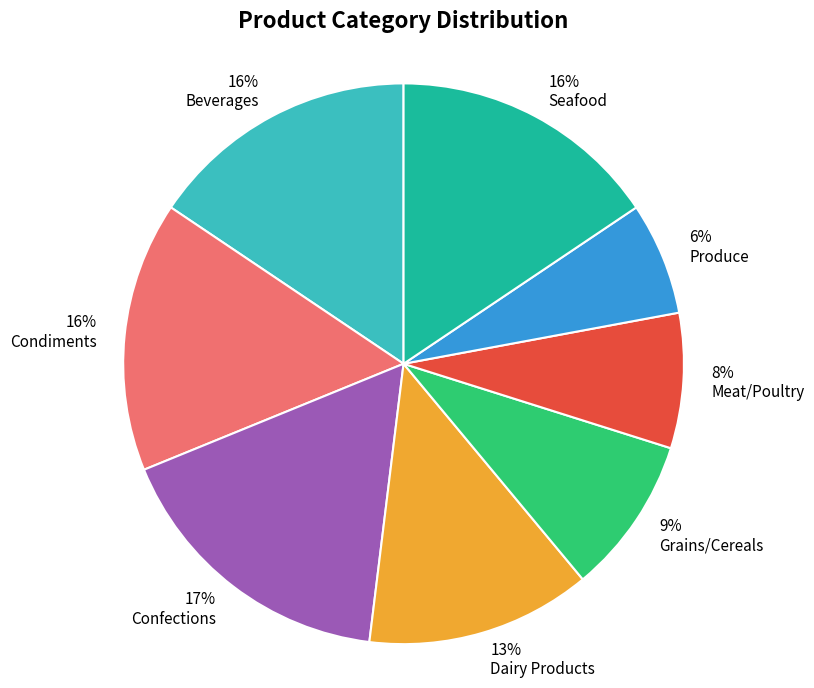

How many slices are in this pie chart?

8